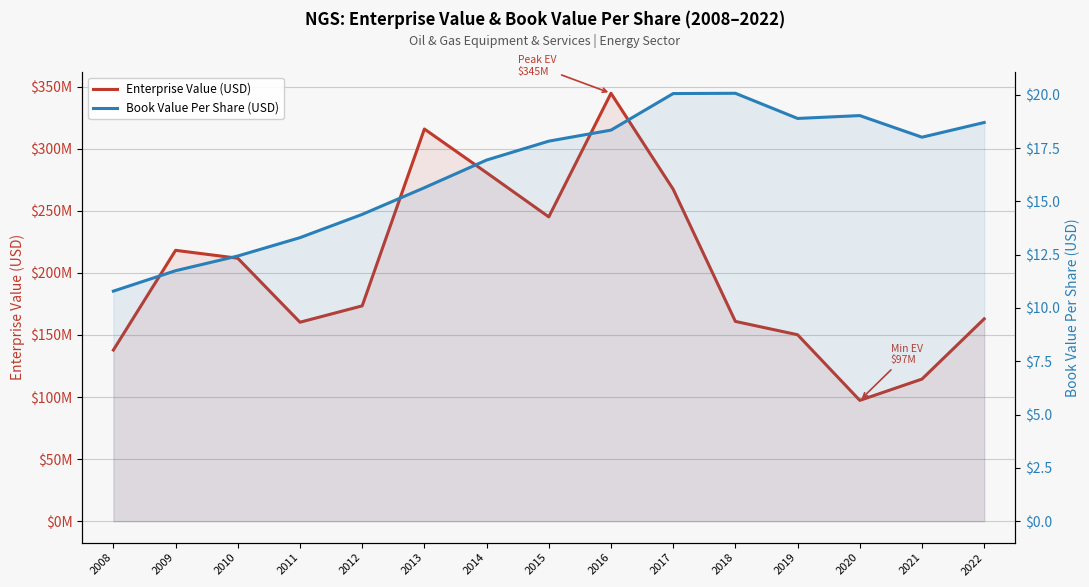

List the series in order of their overall mean, lowest first.

Book Value Per Share (USD), Enterprise Value (USD)